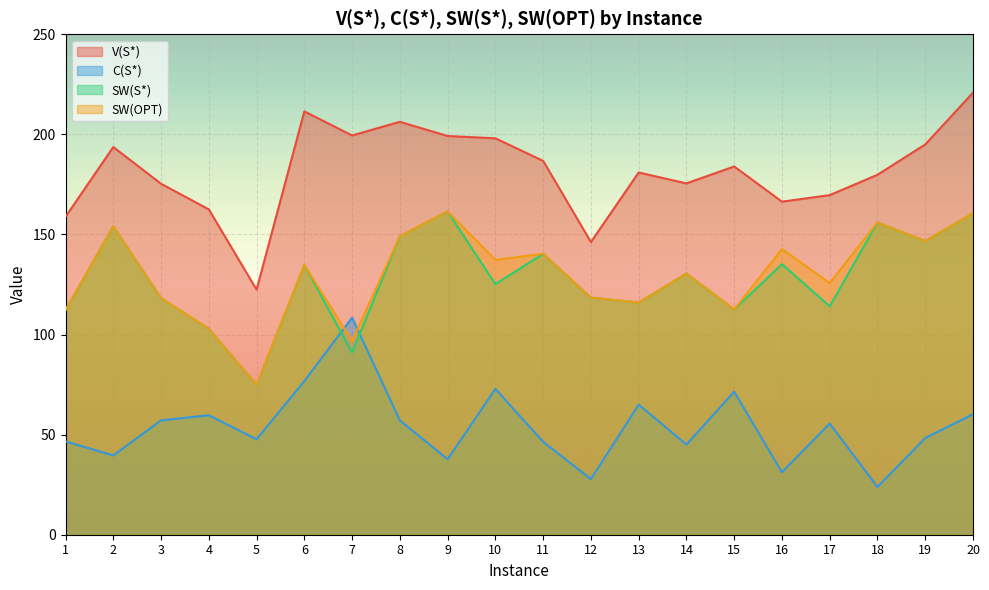

The C(S*) series shows 23.4 at 11. True or false?

False